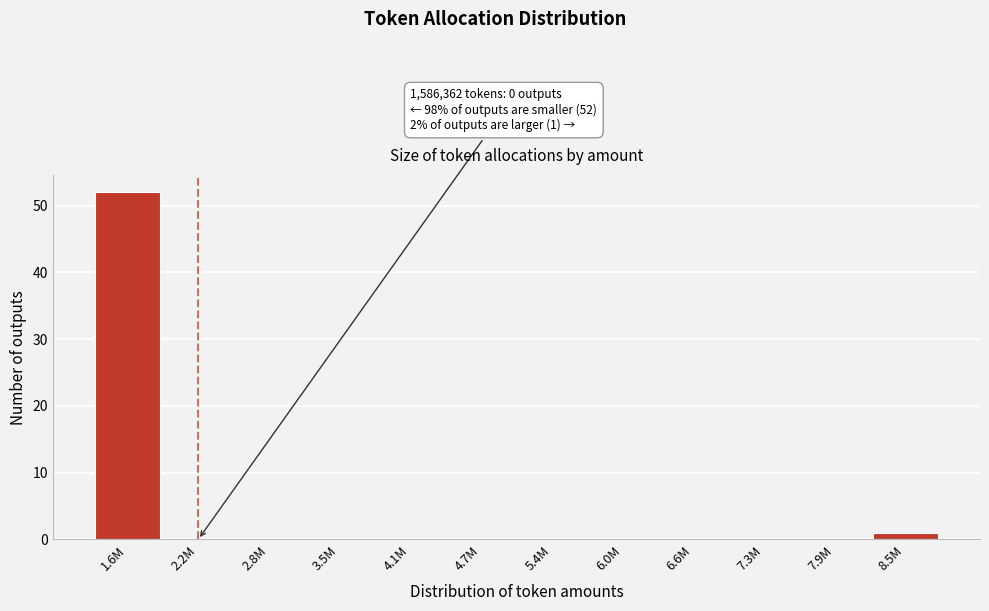

Reading left to right, list all the values displayed in this chart.

1.6M=52	2.2M=0	2.8M=0	3.5M=0	4.1M=0	4.7M=0	5.4M=0	6.0M=0	6.6M=0	7.3M=0	7.9M=0	8.5M=1